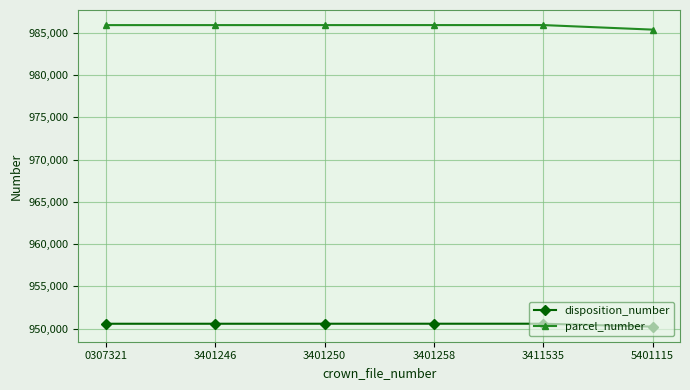

What is the greatest value displayed?

985891